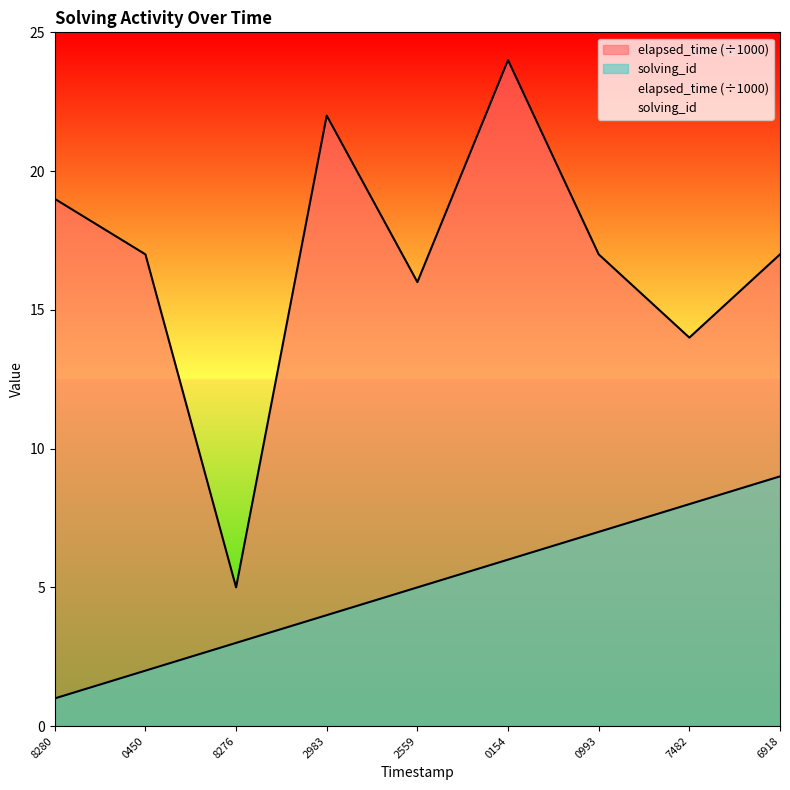

What is the smallest value displayed?

1